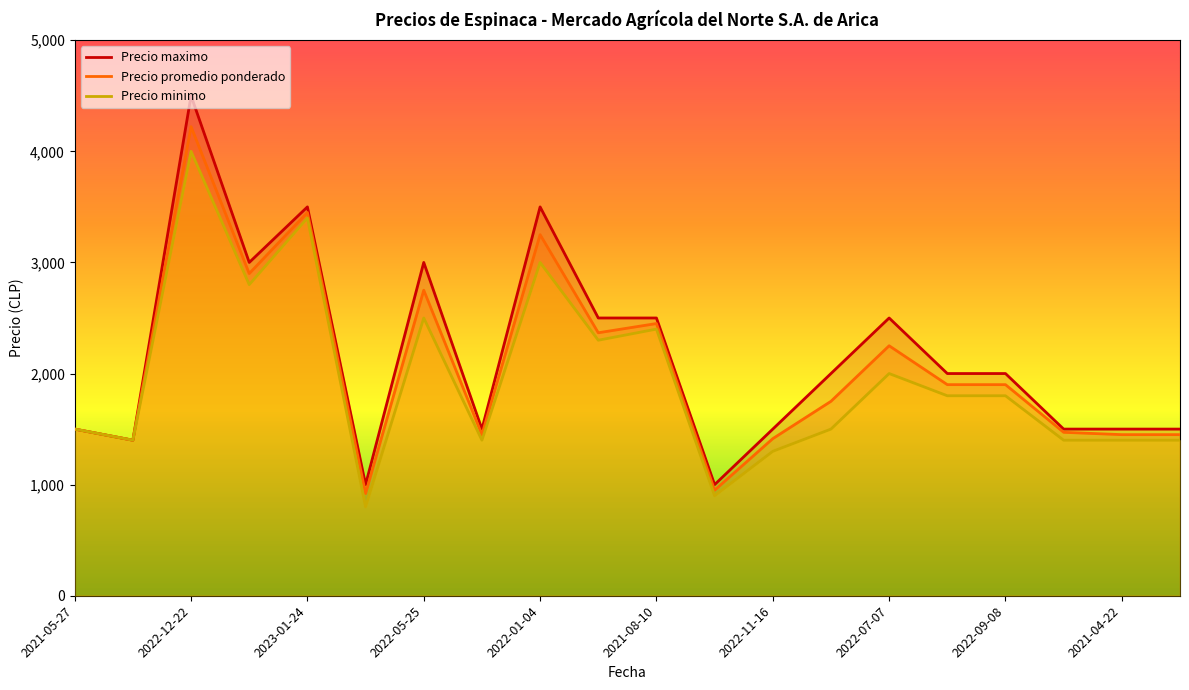

What is the sum of all Precio promedio ponderado values?

41194